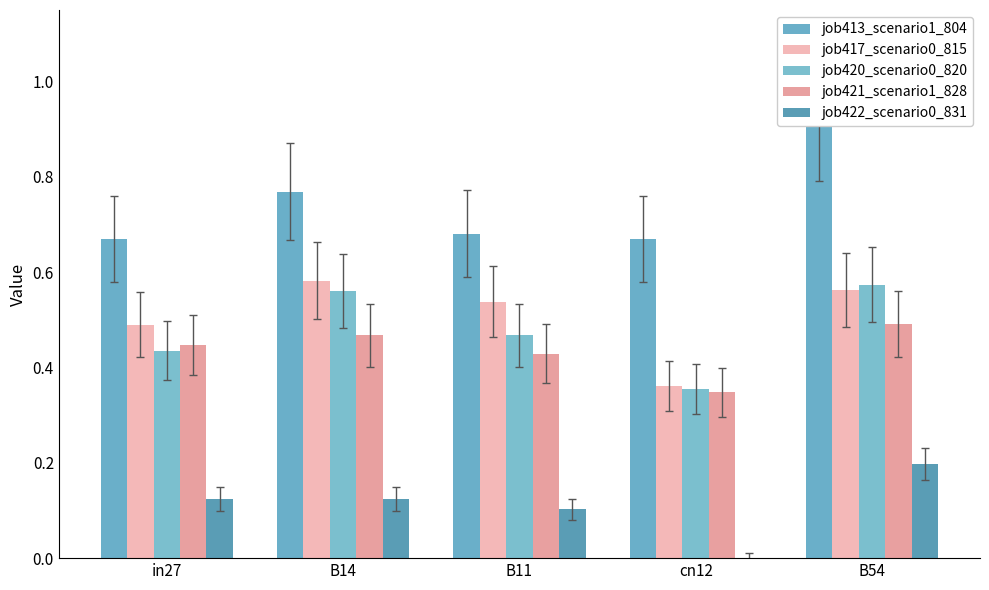

Reading left to right, list all the values displayed in this chart.

job413_scenario1_804: 0.7	0.8	0.7	0.7	0.9
job417_scenario0_815: 0.5	0.6	0.5	0.4	0.6
job420_scenario0_820: 0.4	0.6	0.5	0.4	0.6
job421_scenario1_828: 0.4	0.5	0.4	0.3	0.5
job422_scenario0_831: 0.1	0.1	0.1	0.0	0.2